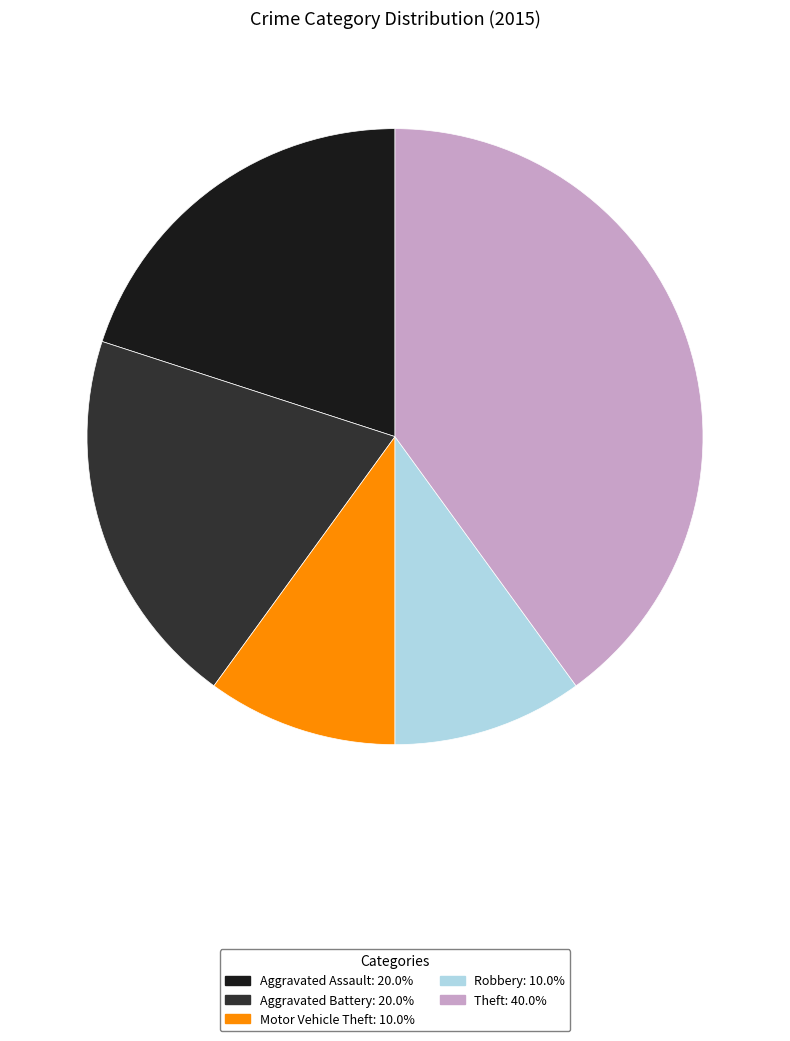

Which category has the biggest portion of the pie?

Theft